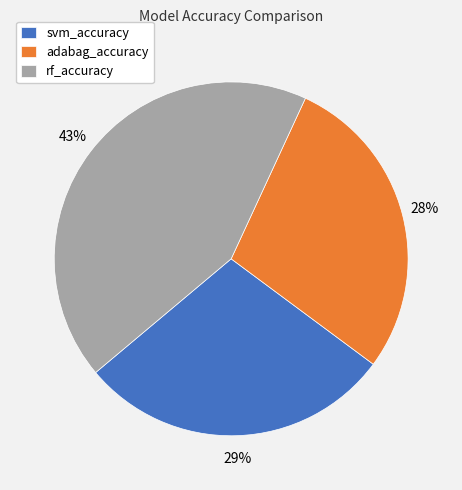

To the nearest percent, what is the average slice percentage?

33%